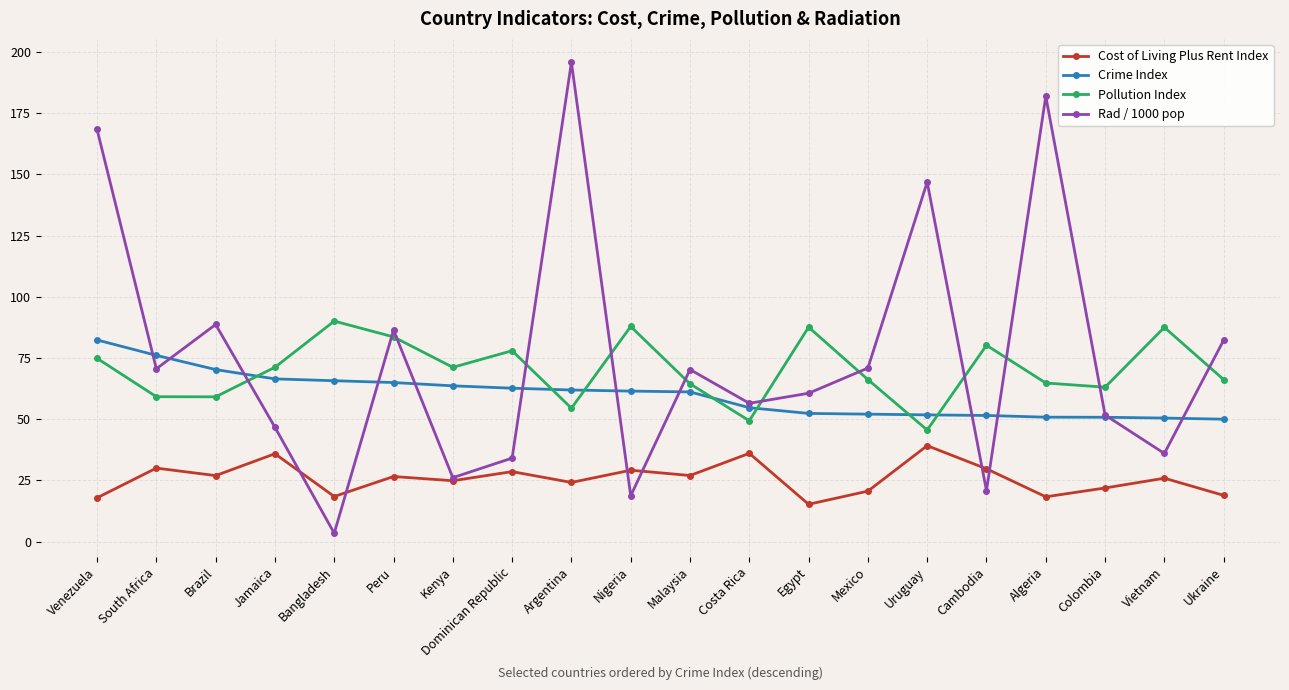

Is it true that Cost of Living Plus Rent Index equals 29.7 at Cambodia?

True